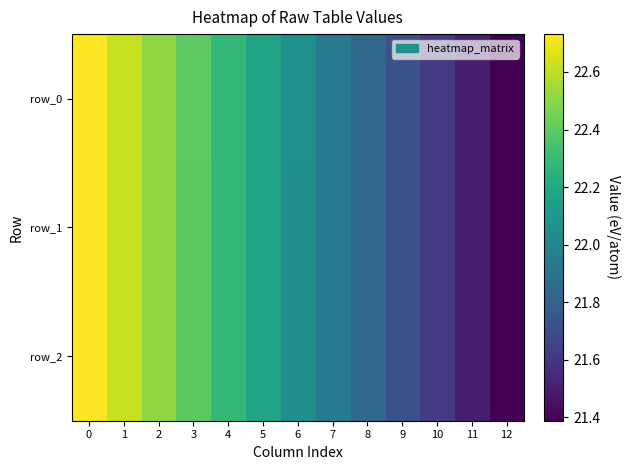

What is the difference between the maximum and minimum values in the row_2 series?

1.3